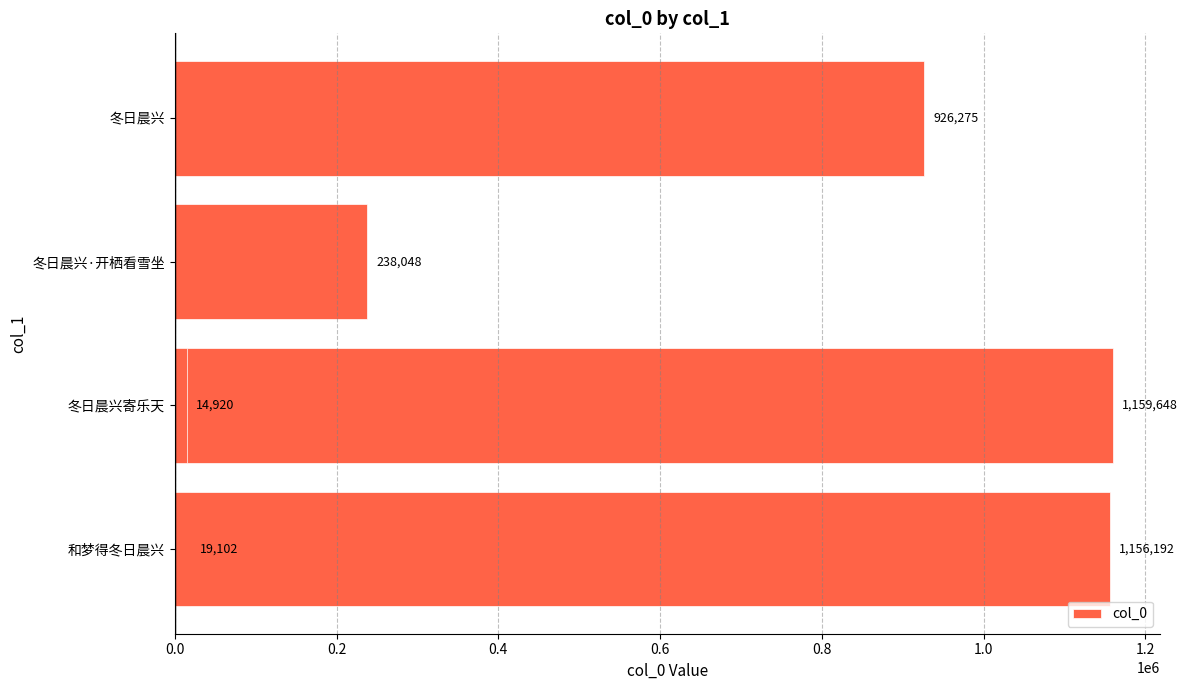

What is the approximate value at 0.6, to the nearest 50?

14900